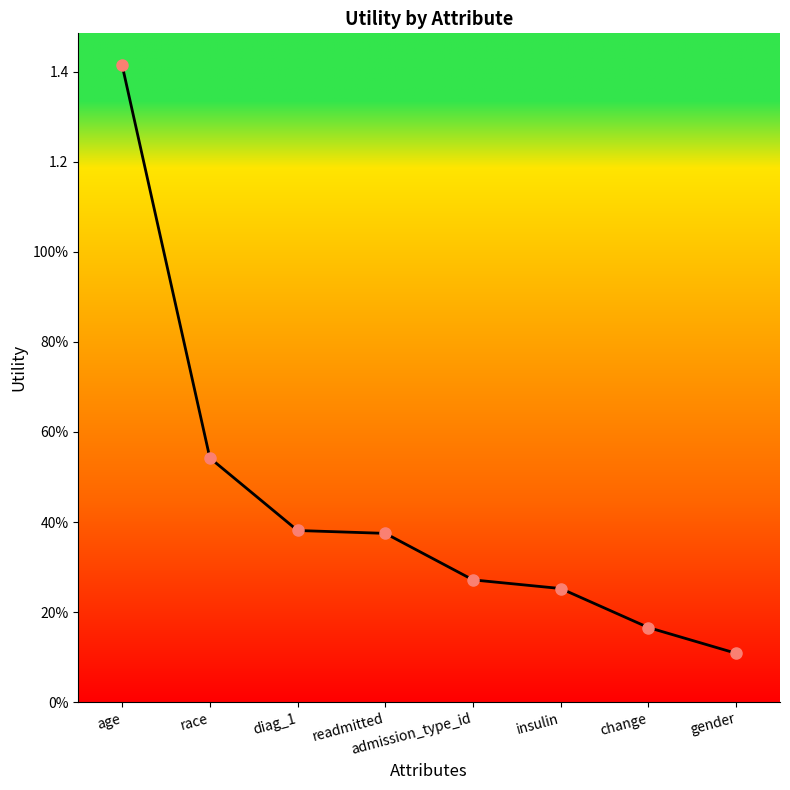

What is the label of the 6th point from the left?

insulin